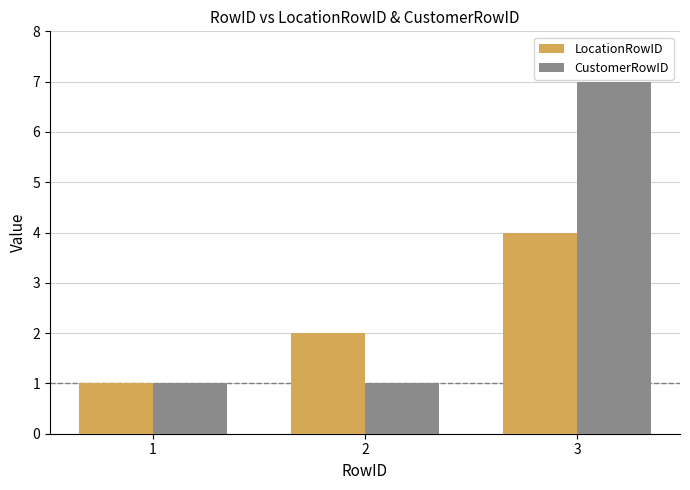

What is the value of the LocationRowID bar at the 3rd from the left?

4